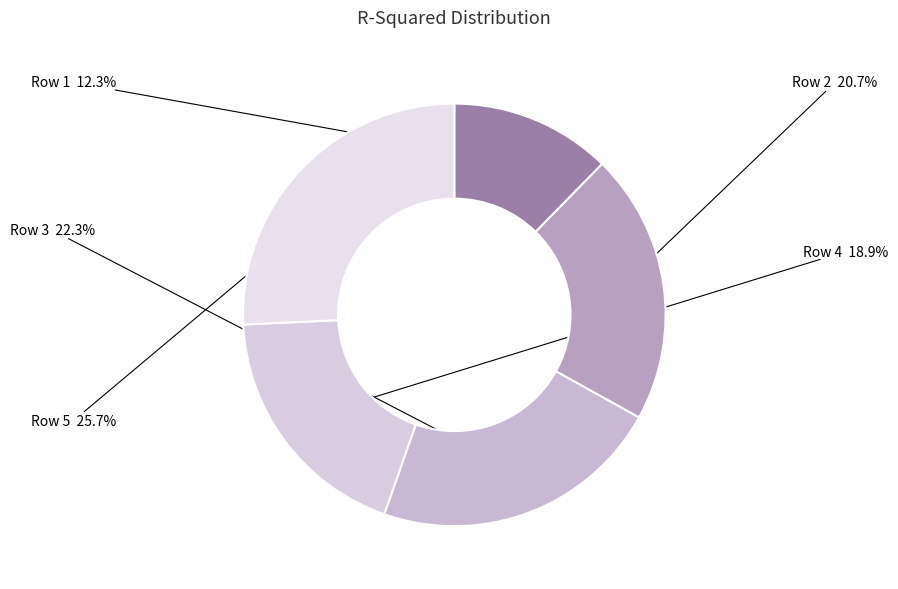

To the nearest percent, what portion does Row 4 represent?

19%